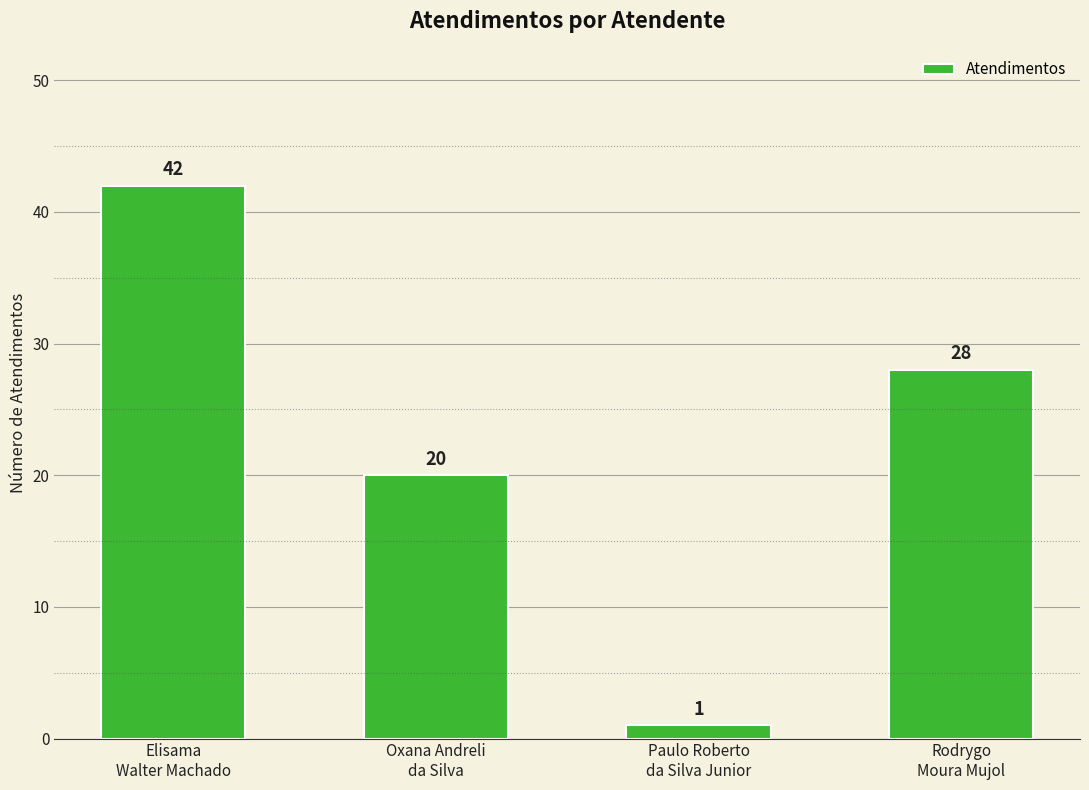

What is the sum of the values at Elisama
Walter Machado and Oxana Andreli
da Silva?

62